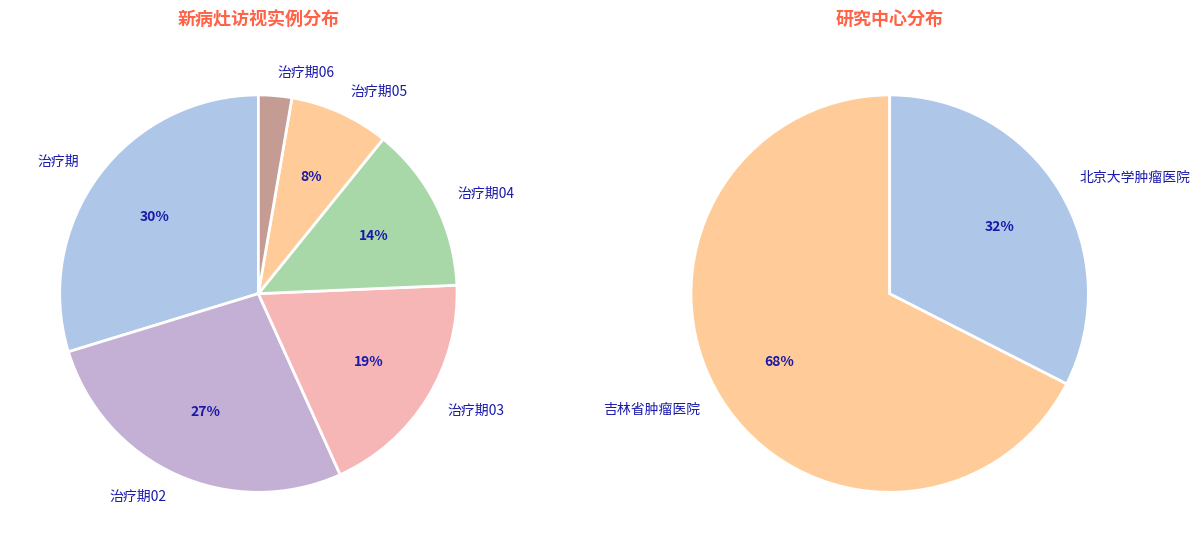

To the nearest percent, what is the combined percentage of 肿瘤评估-治疗期 06 and 肿瘤评估-治疗期 05?

11%